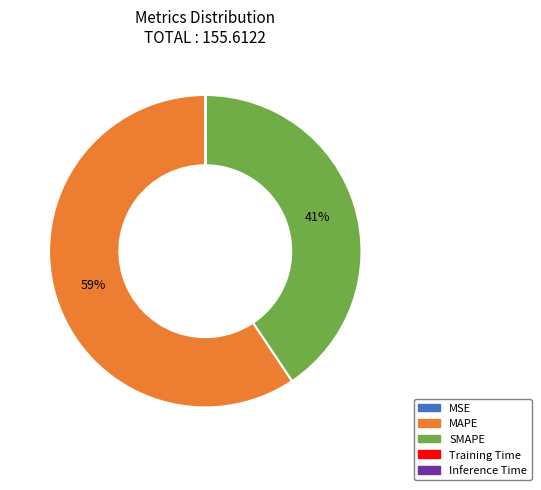

To the nearest percent, what is the difference between the largest and smallest slice percentages?

59%